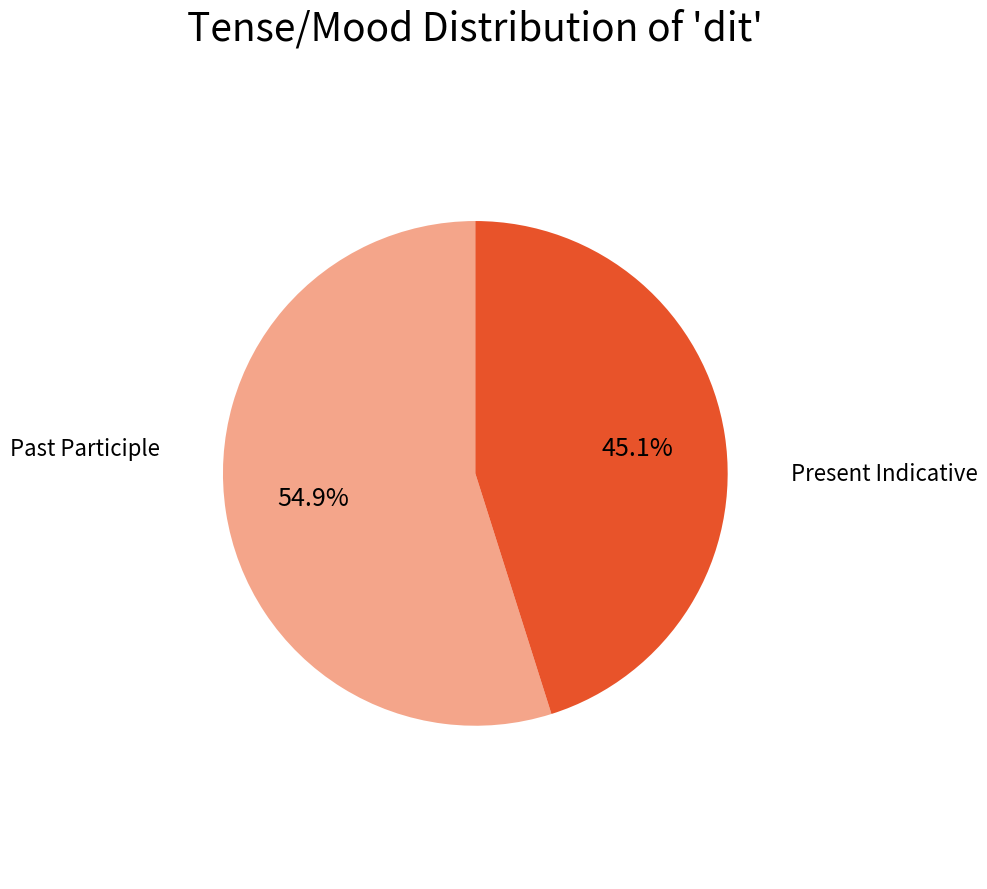

Is there a majority slice in this chart?

Yes